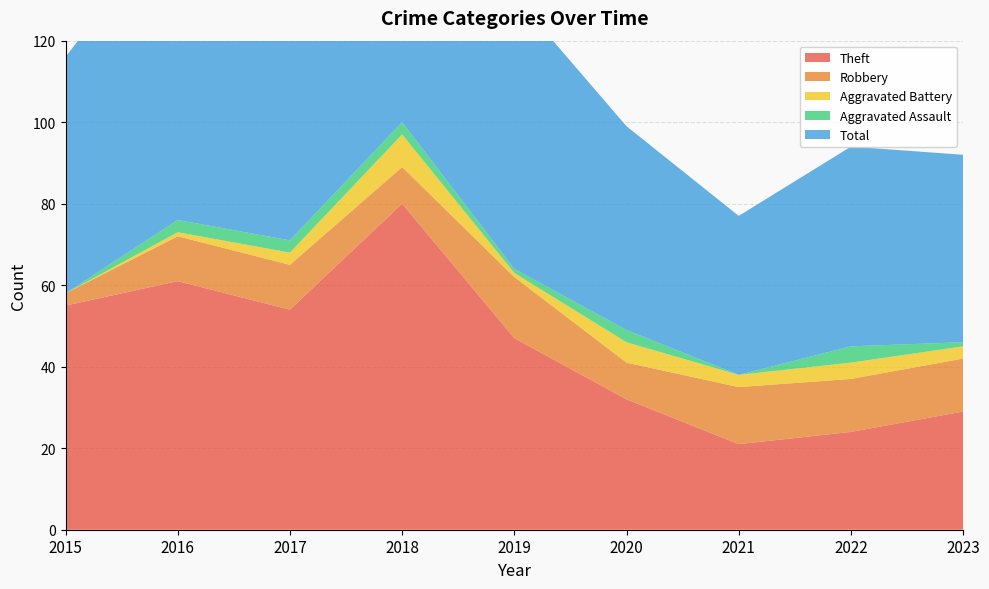

Reading right to left, what are all the values shown in this chart?

Theft: 29	24	21	32	47	80	54	61	55
Robbery: 13	13	14	9	15	9	11	11	3
Aggravated Battery: 3	4	3	5	1	8	3	1	0
Aggravated Assault: 1	4	0	3	1	3	3	3	0
Total: 46	49	39	50	67	100	71	76	58